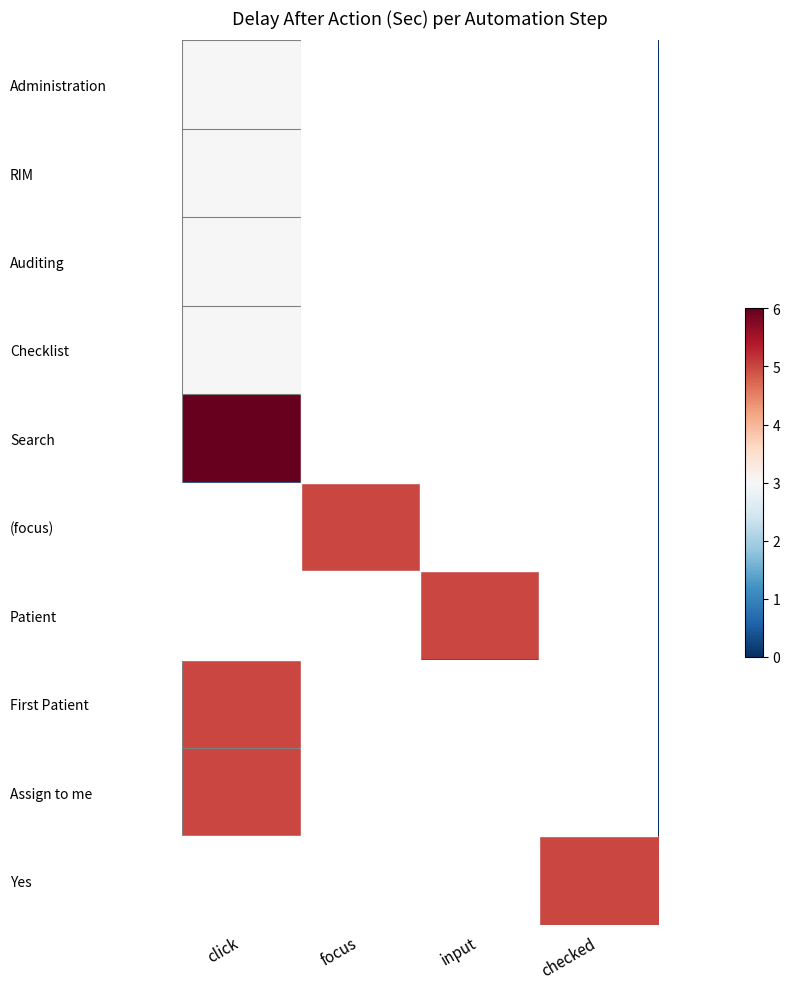

At which category is the sum across all series the highest?

click